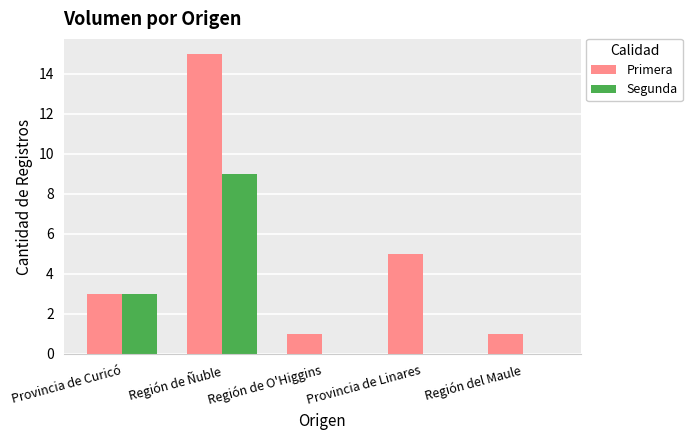

What are all the series names shown in the legend?

Primera, Segunda